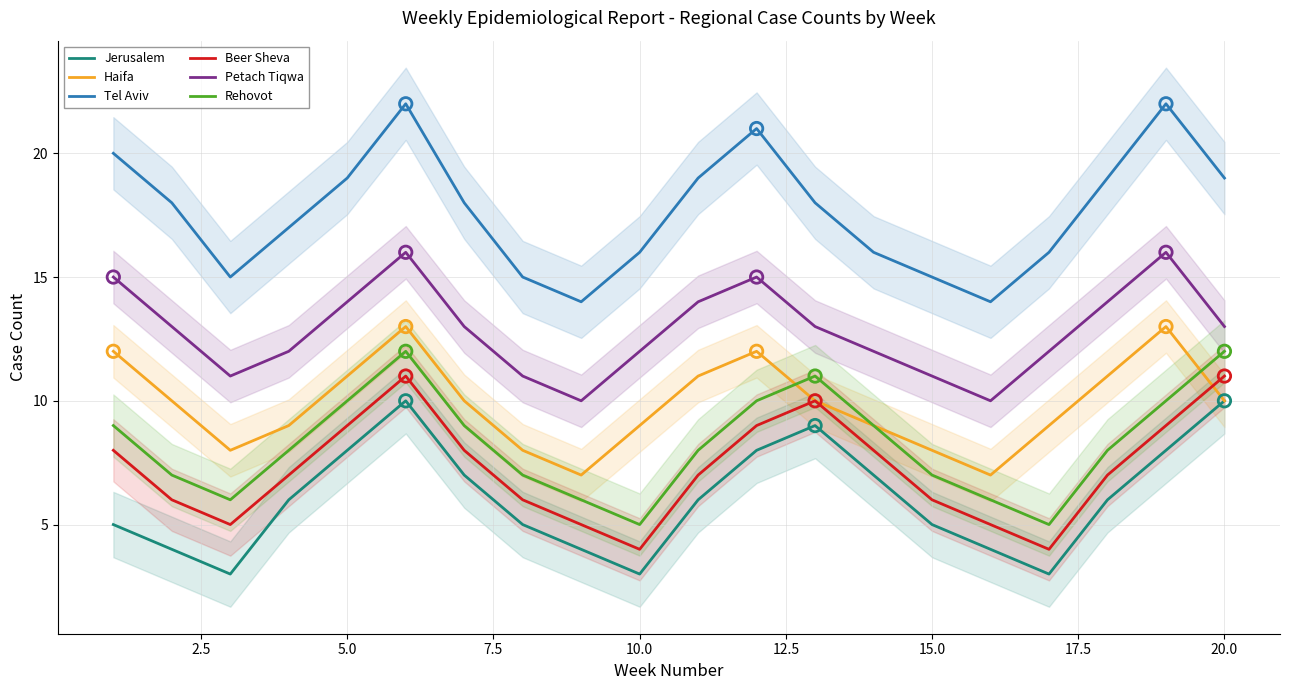

What are all the series names shown in the legend?

Jerusalem, Haifa, Tel Aviv, Beer Sheva, Petach Tiqwa, Rehovot